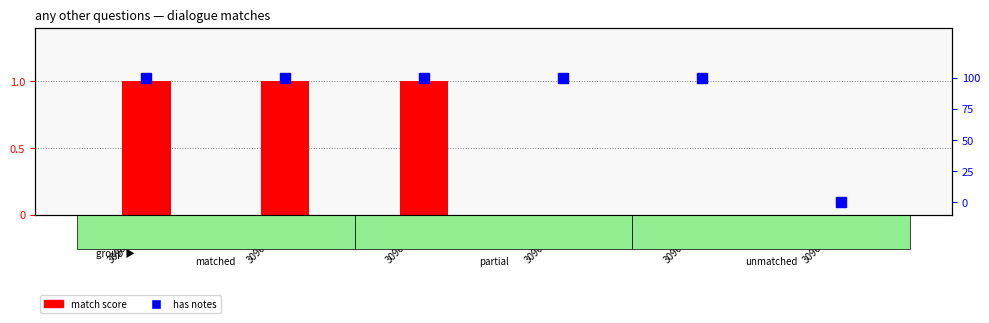

At which category is the sum across all series the highest?

3090:3081